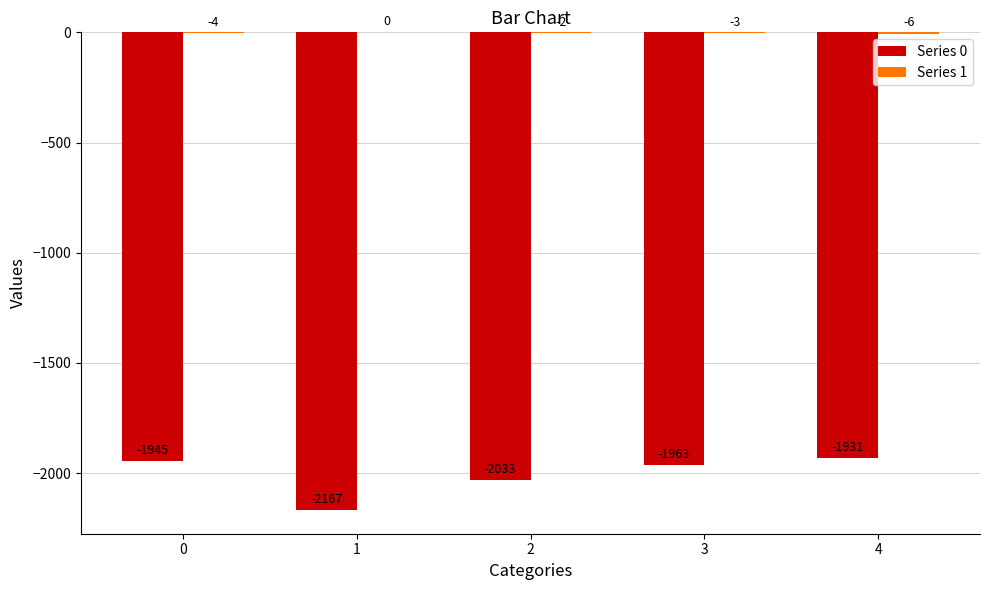

What is the total value across all series at 3?

-1966